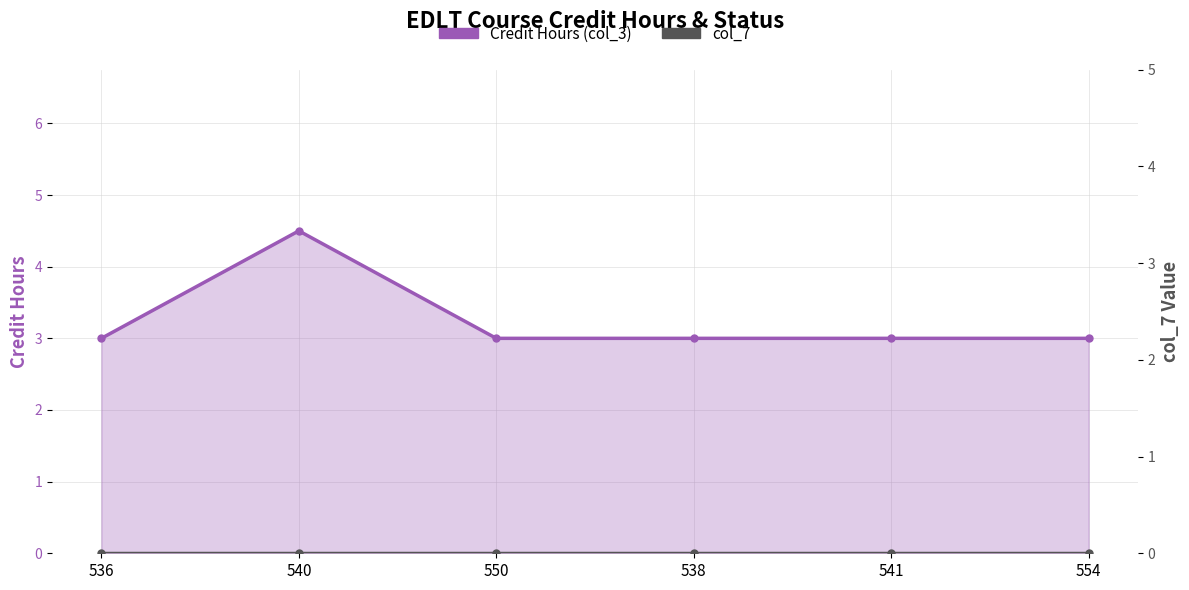

What is the difference between the maximum and minimum values in the Credit Hours (col_3) series?

1.5